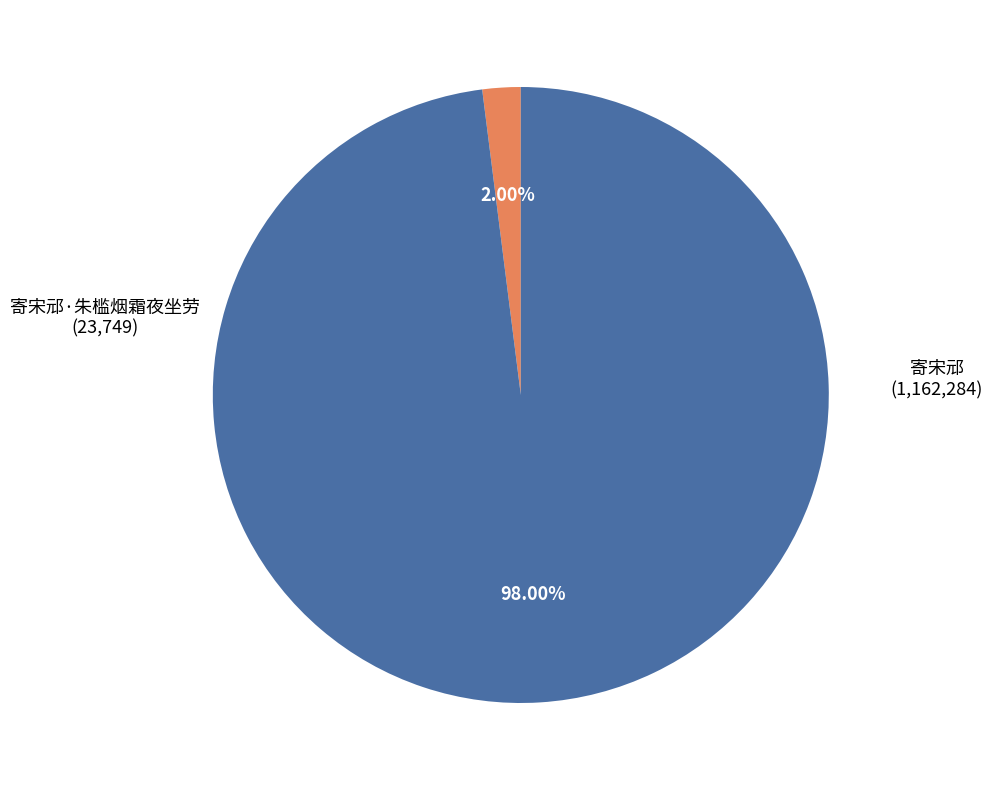

Does 寄宋邧 represent more than half of the total?

Yes